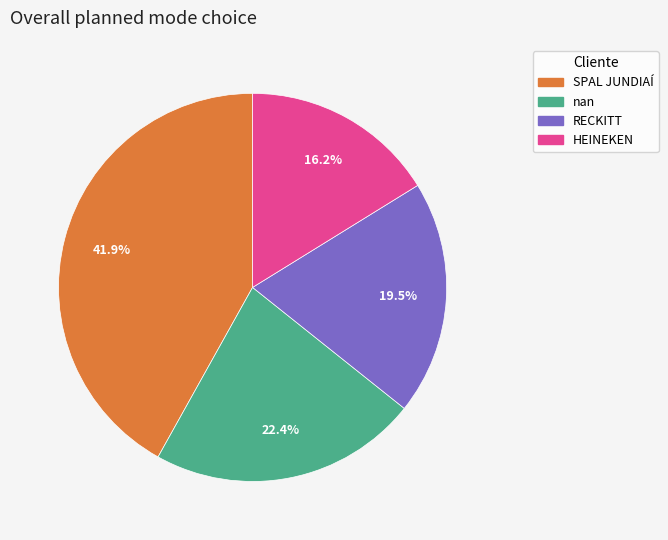

Count the number of slices in the pie.

4